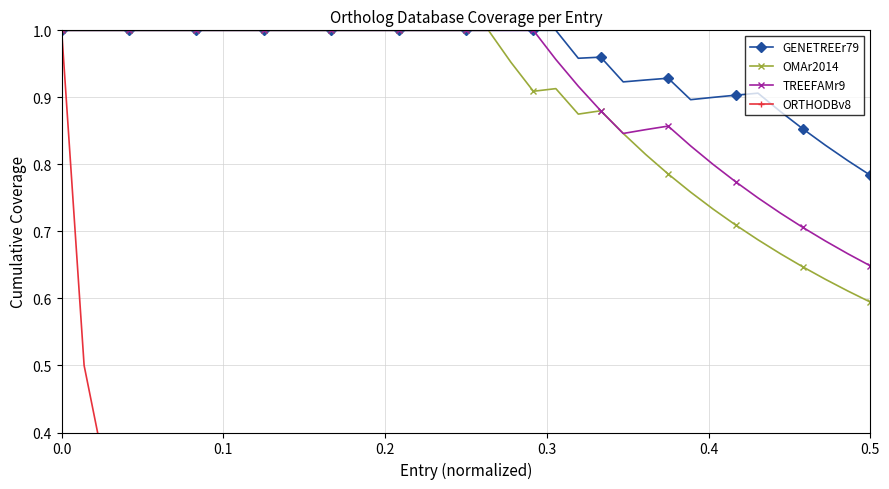

What is the difference between the second highest and minimum values in the OMAr2014 series?

0.4